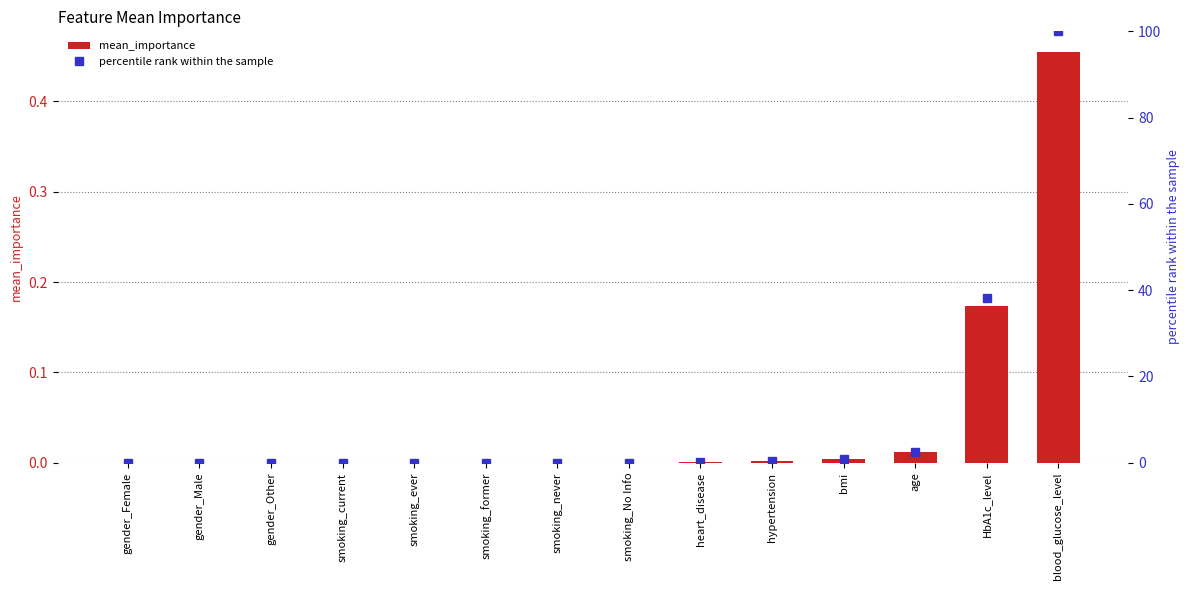

Read the mean_importance value at HbA1c_level.

0.2